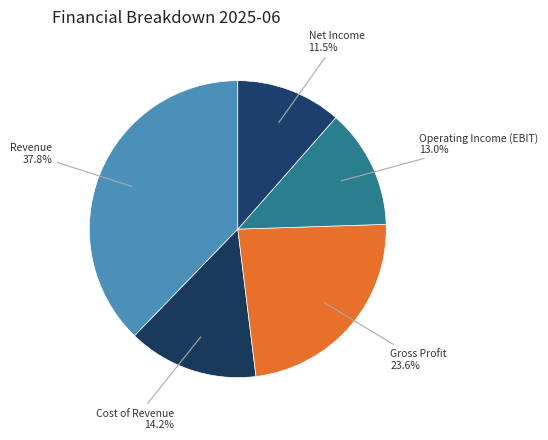

Count the number of slices in the pie.

5